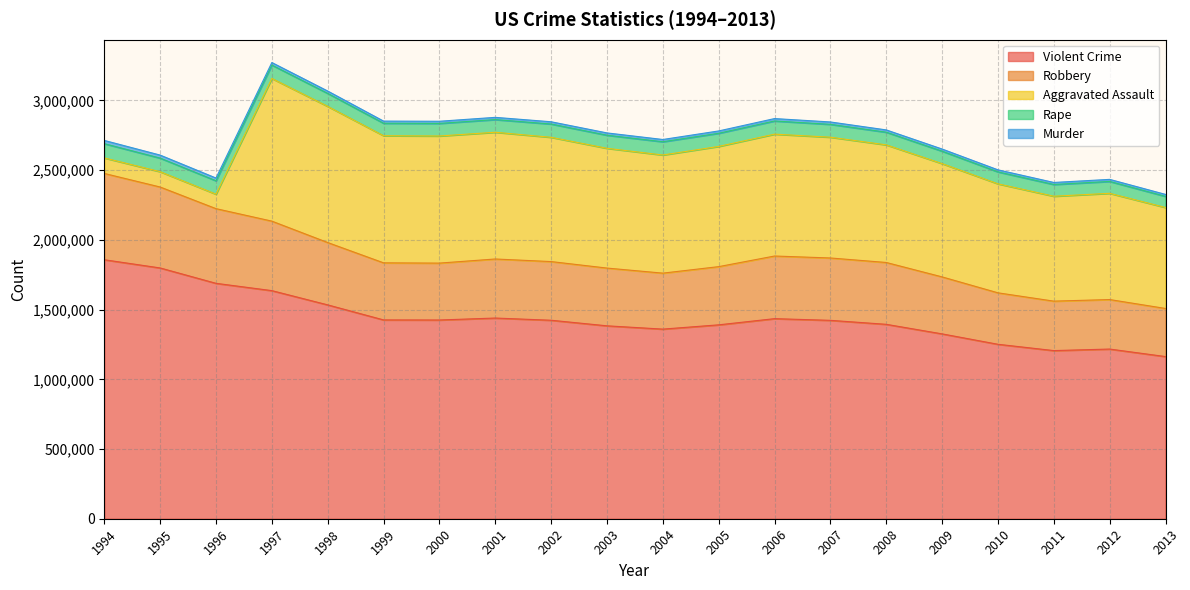

How many lines are shown in the chart?

5